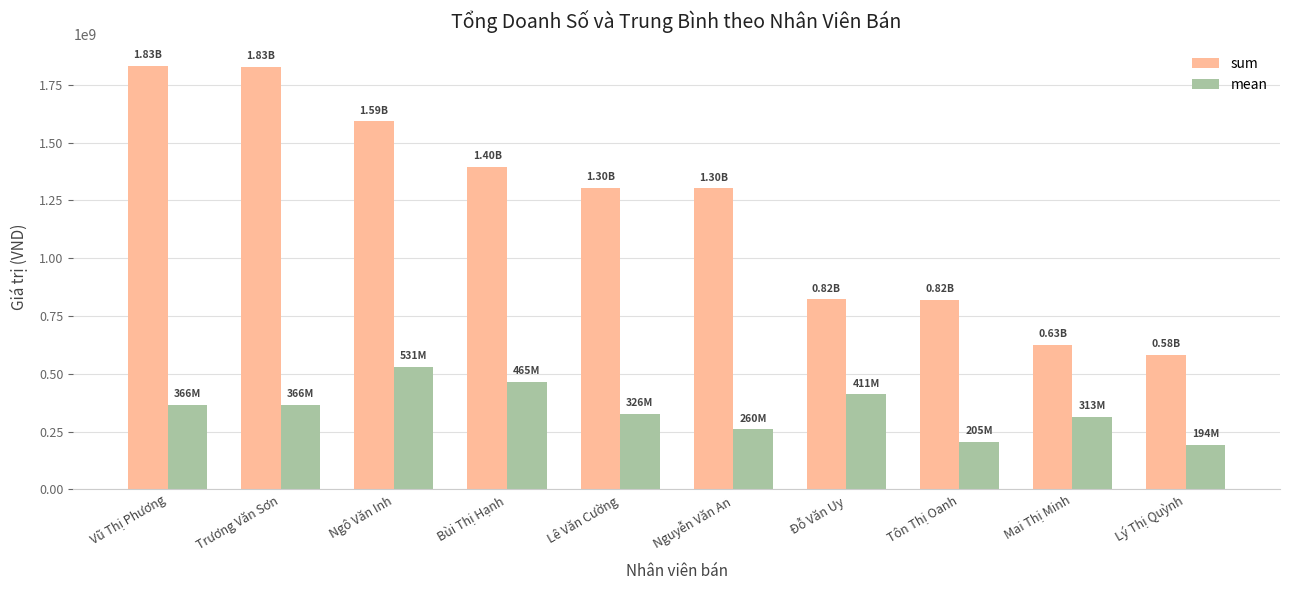

At which label does mean reach its peak?

Ngô Văn Inh